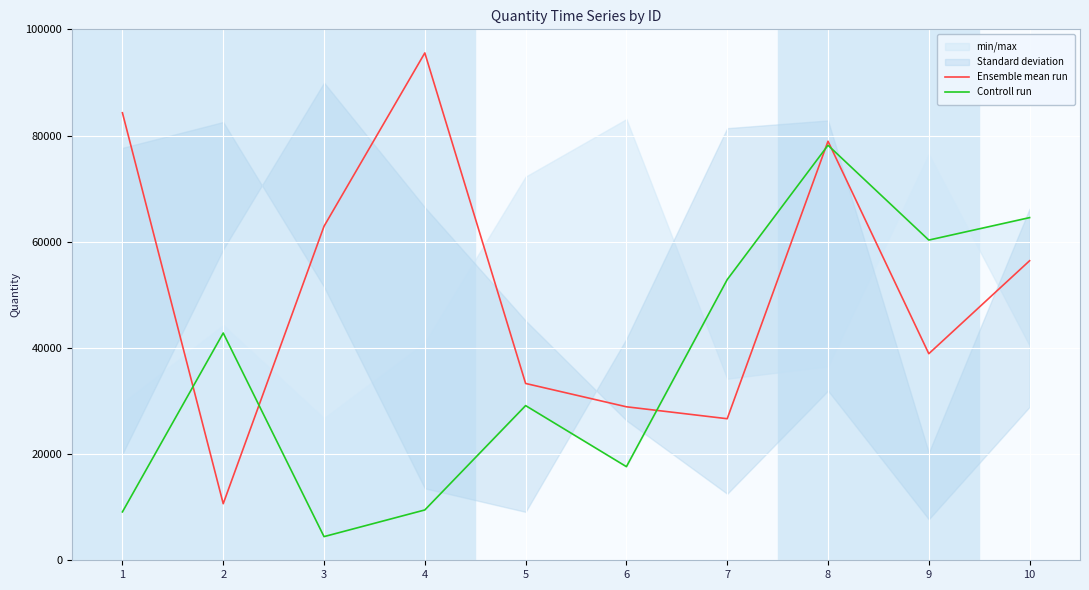

Which label corresponds to the largest value in the chart?

4